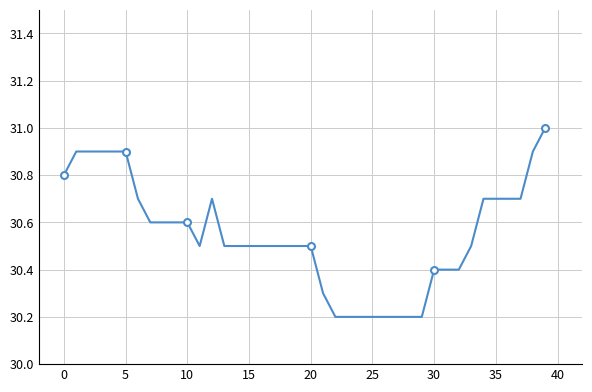

Is it true that the value at 39 is 31.0?

True